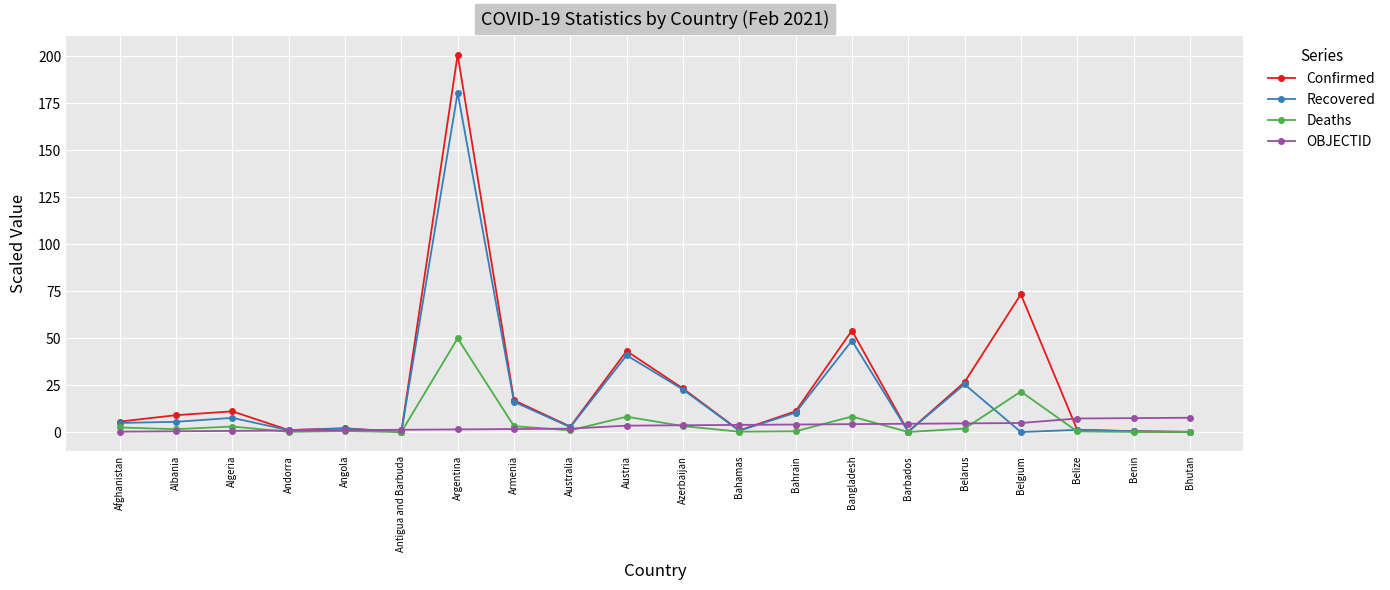

In Deaths, how many points are higher than both neighbors (excluding endpoints)?

6